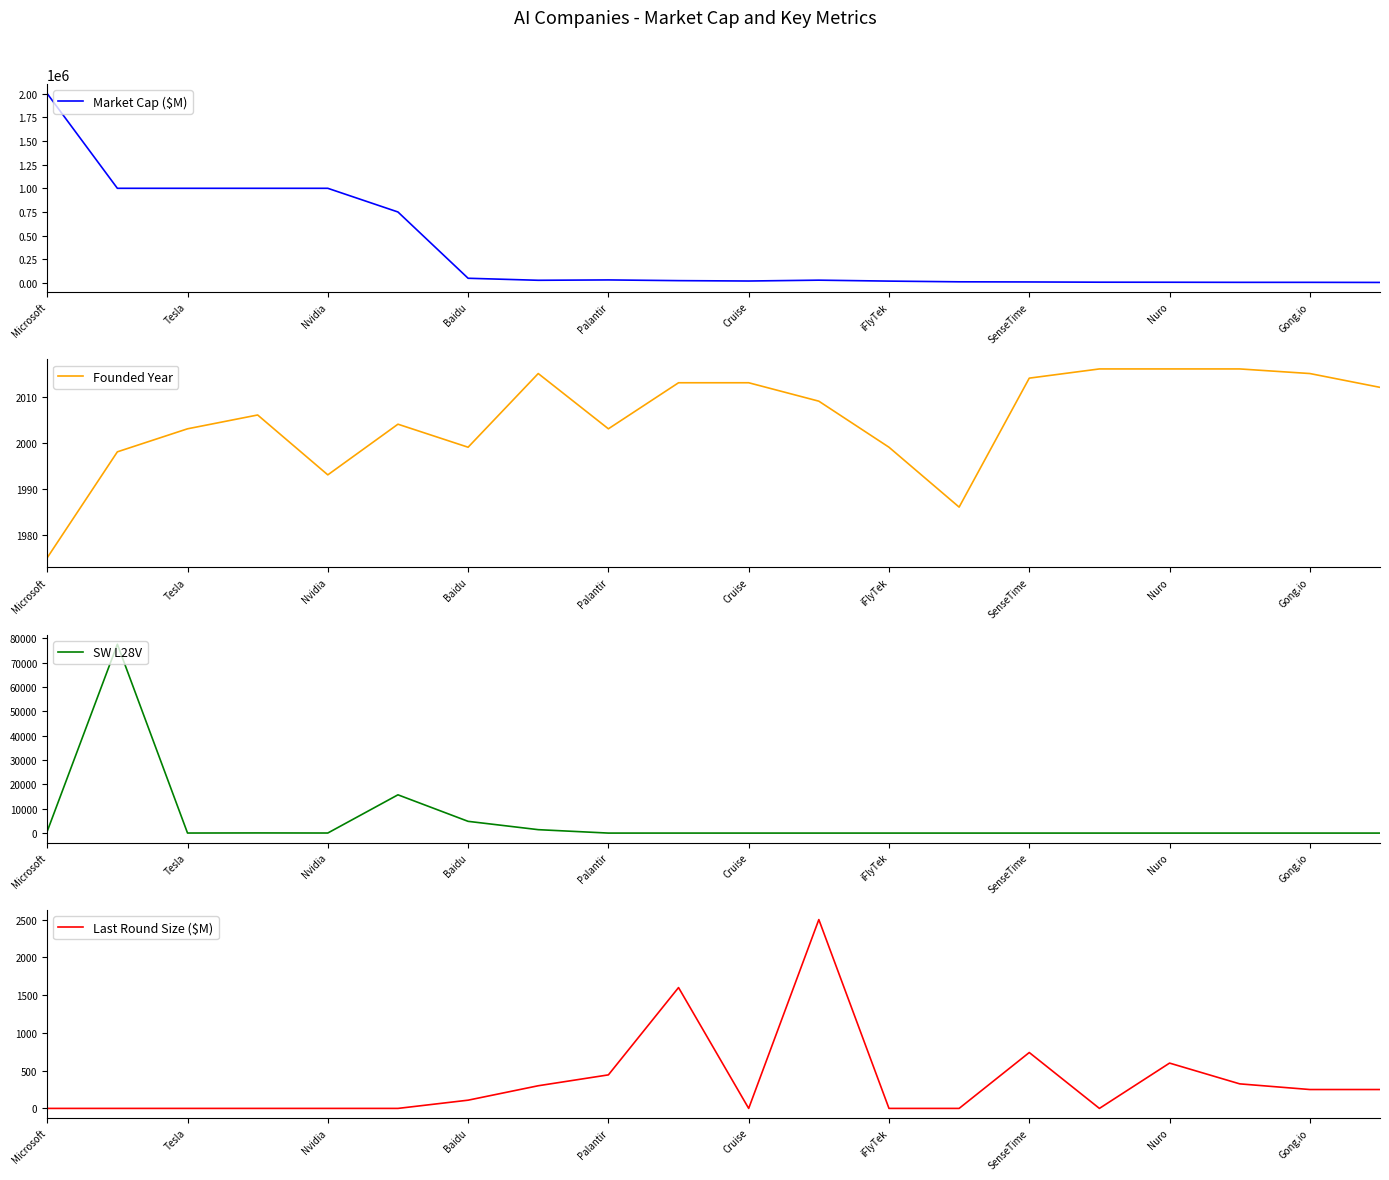

How many data points in Last Round Size ($M) are less than 109?

10